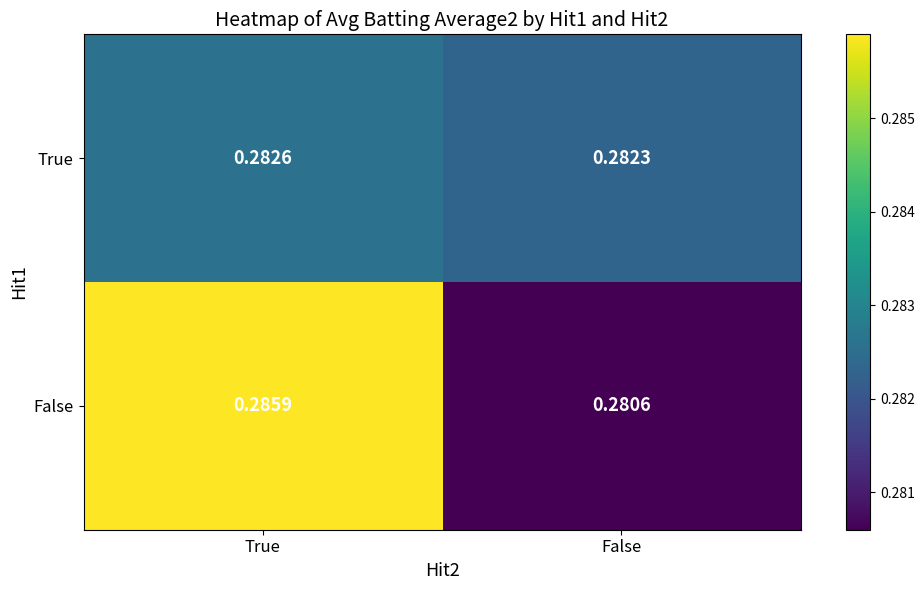

At which label is False closest to 0?

False